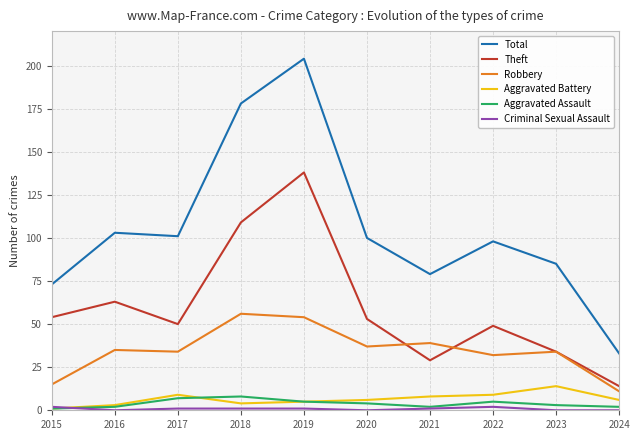

Which series has the widest spread of values?

Total